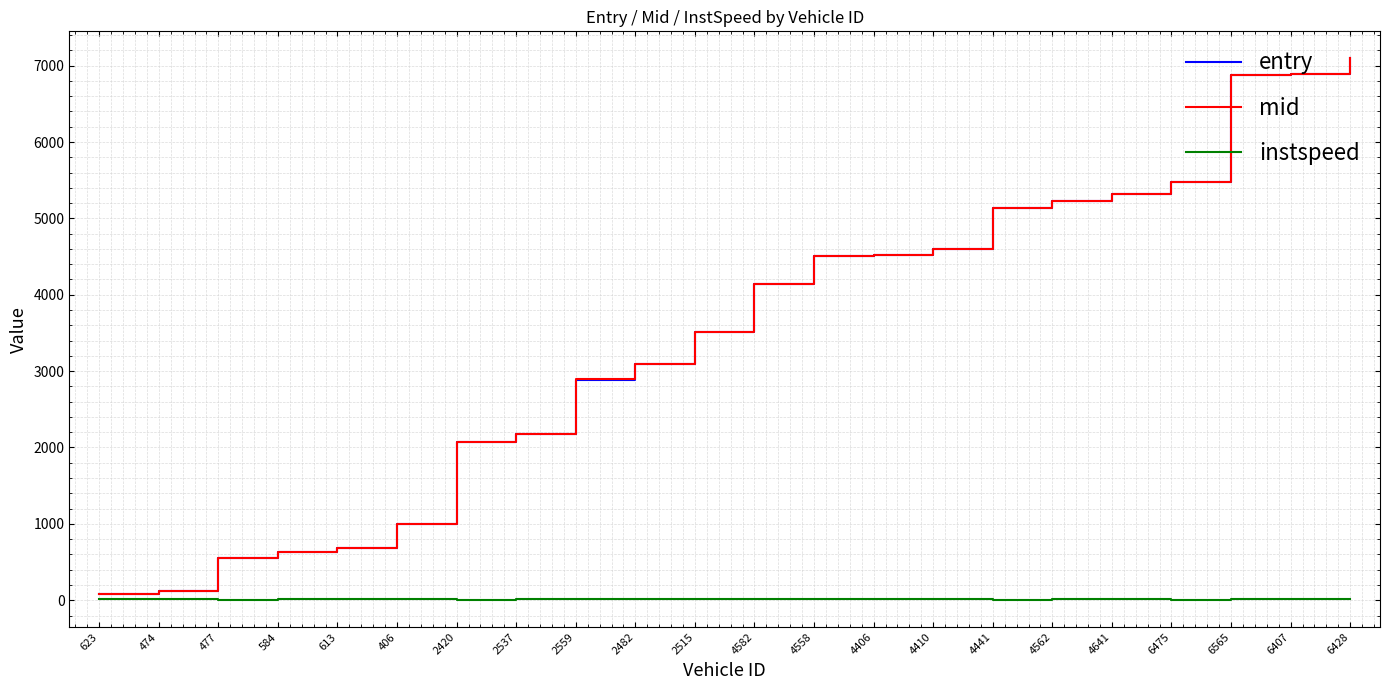

What is the lowest value of the entry series?

76.6